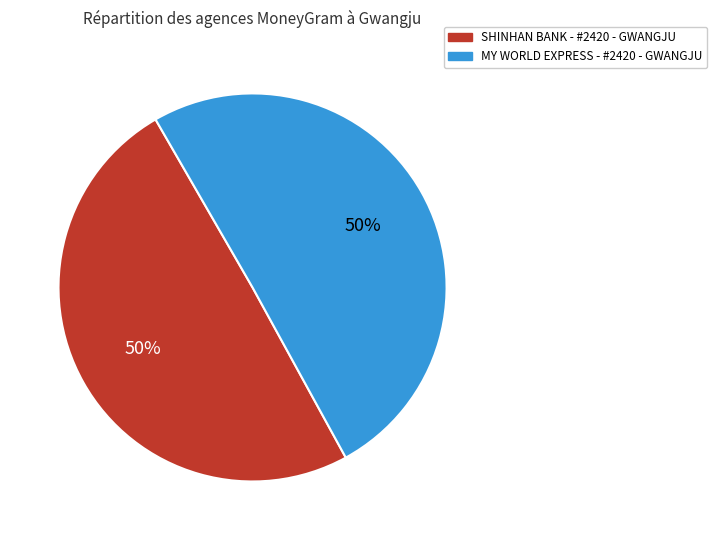

Is it true that MY WORLD EXPRESS - #2420 - GWANGJU is 50% of the pie?

True